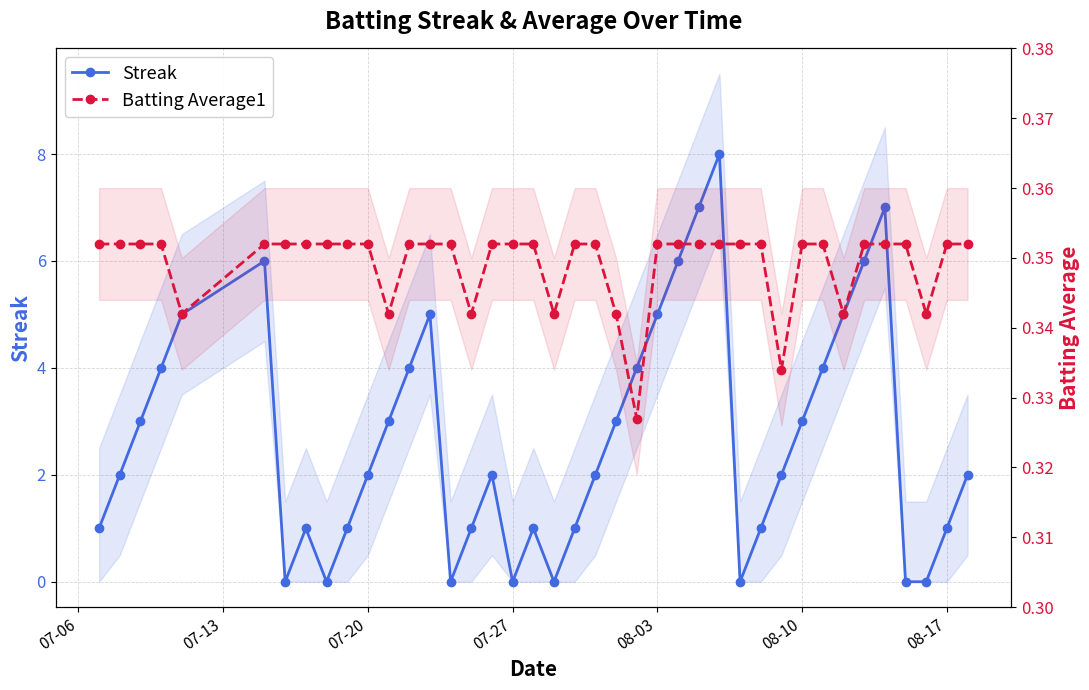

What is the value of the Streak point at the 13th from the left?

4.0